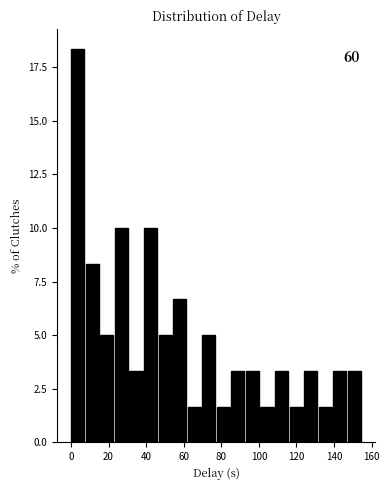

Around what value on the x-axis is the tallest bar? Give the approximate position of its centre, as read against the axis.

4